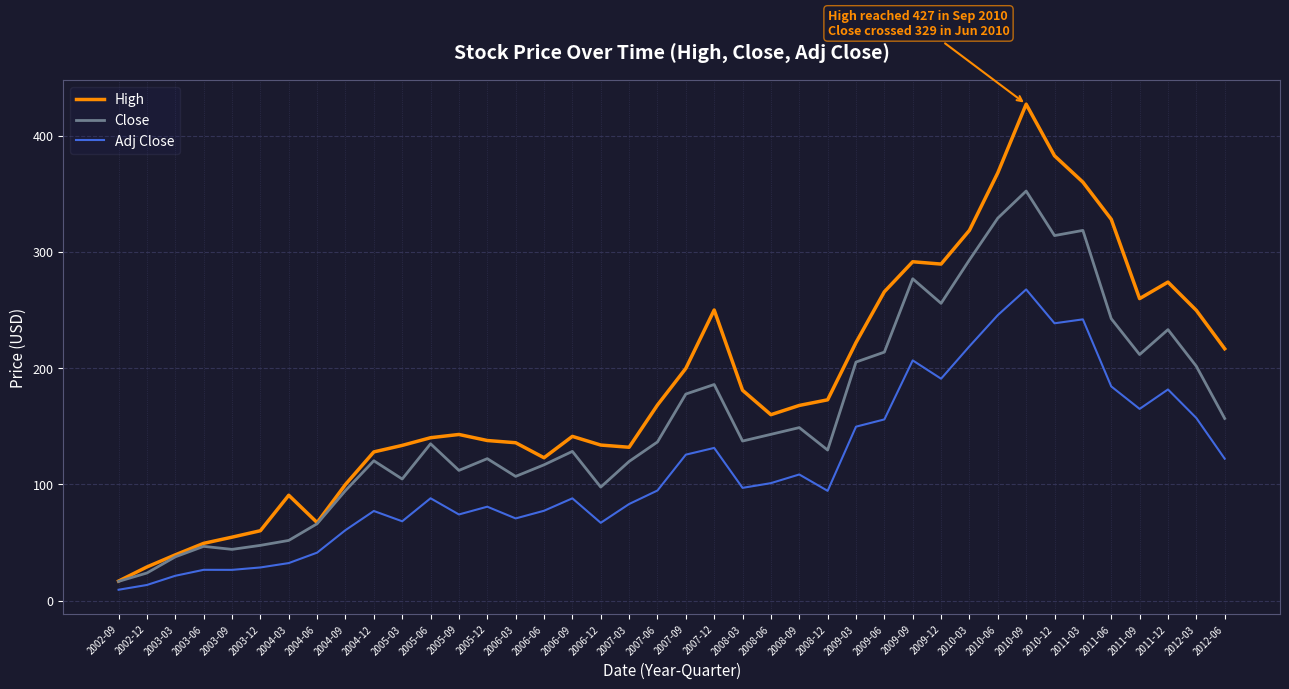

How many lines are shown in the chart?

3